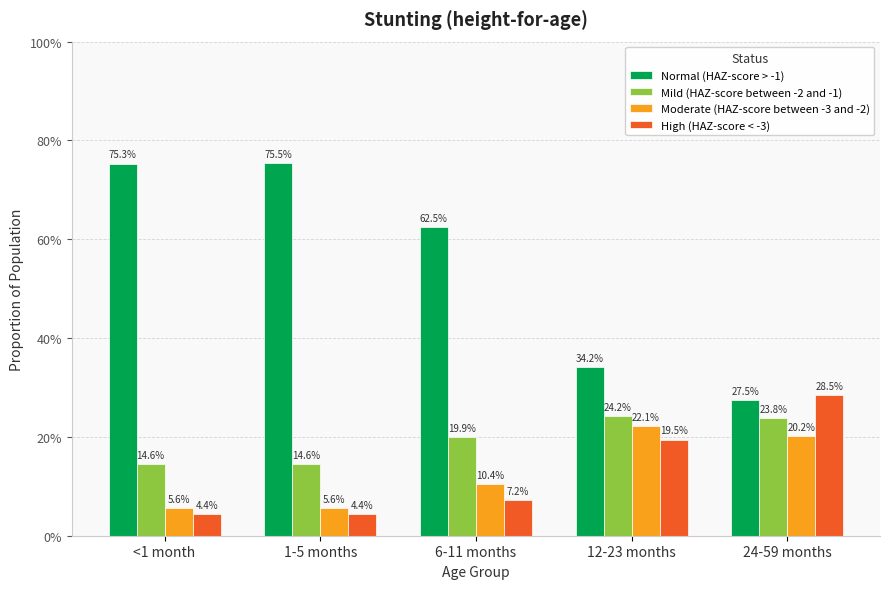

Does the chart contain any negative values?

No